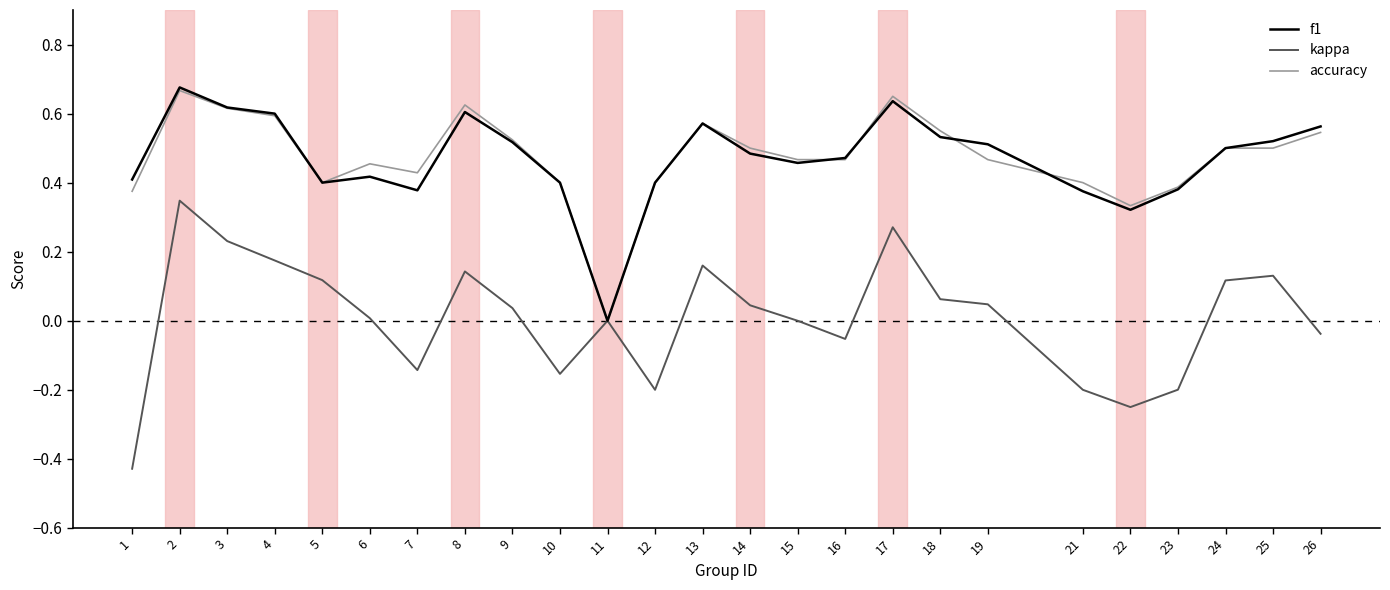

Count the number of categories in the chart.

25